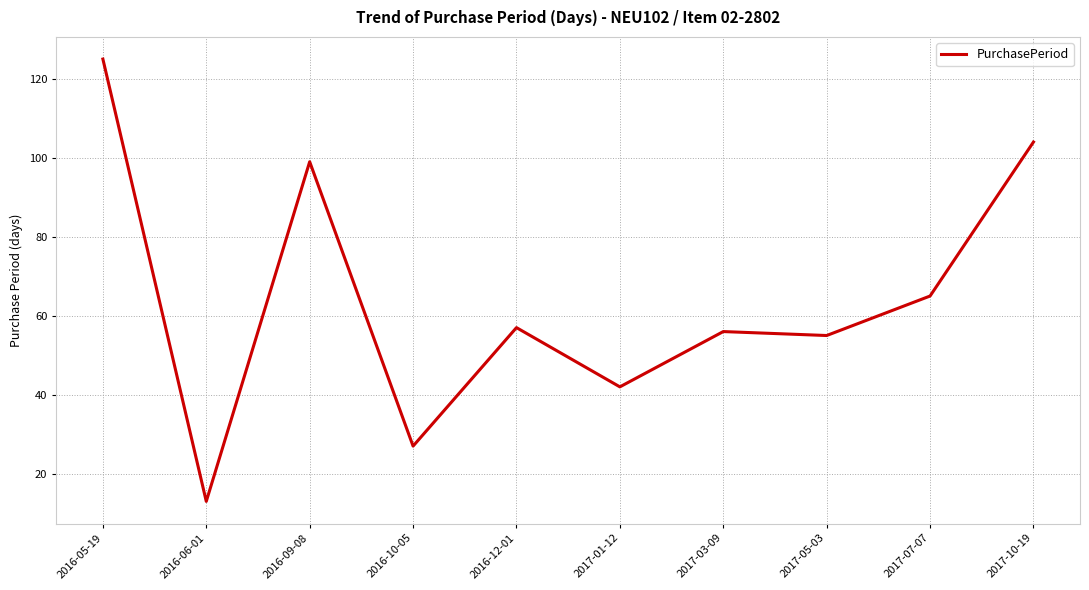

Reading left to right, extract all data points from this chart.

2016-05-19=125	2016-06-01=13	2016-09-08=99	2016-10-05=27	2016-12-01=57	2017-01-12=42	2017-03-09=56	2017-05-03=55	2017-07-07=65	2017-10-19=104